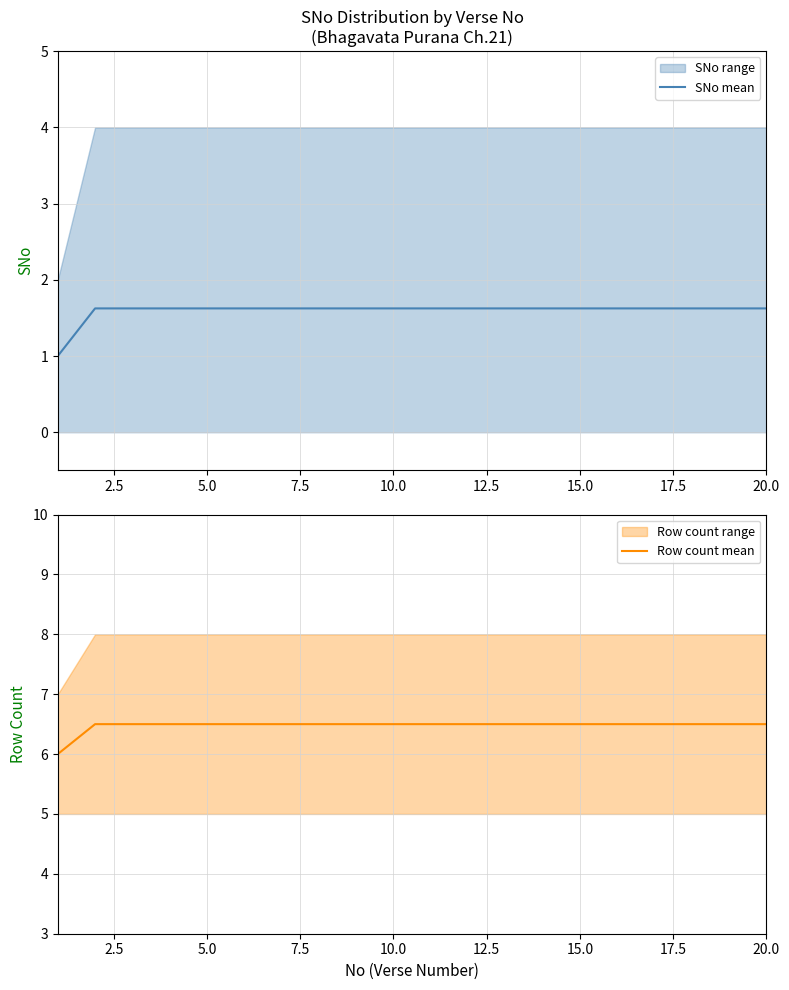

What is the highest value of the Row count mean series?

6.5